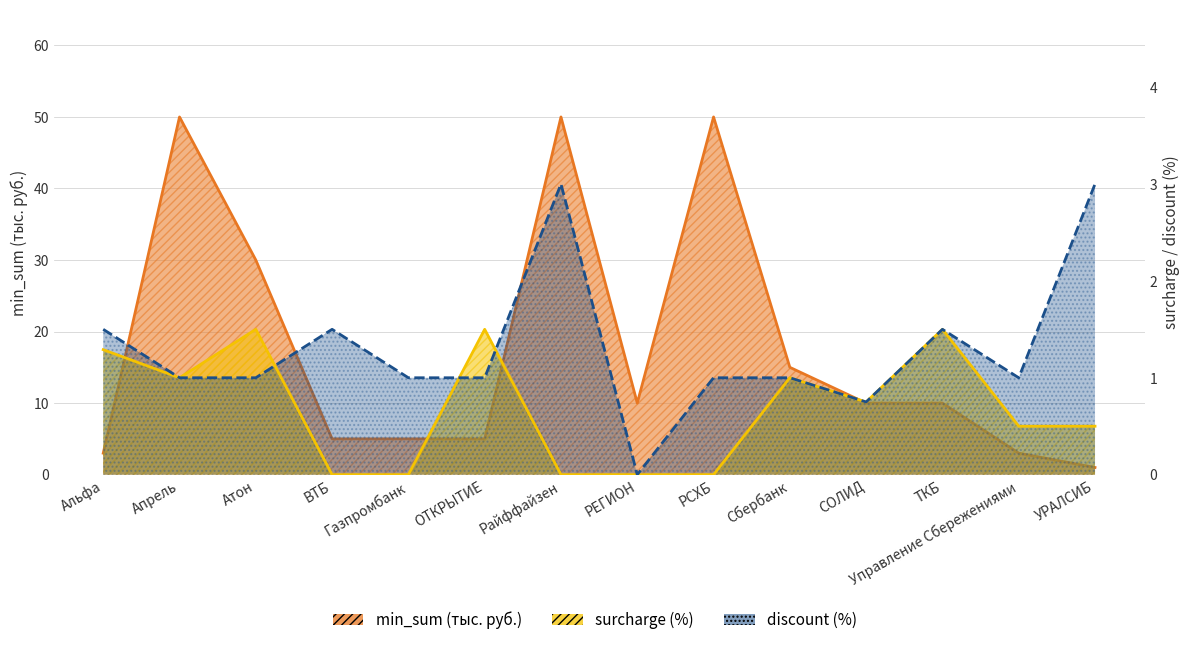

Which series has the widest spread of values?

min_sum